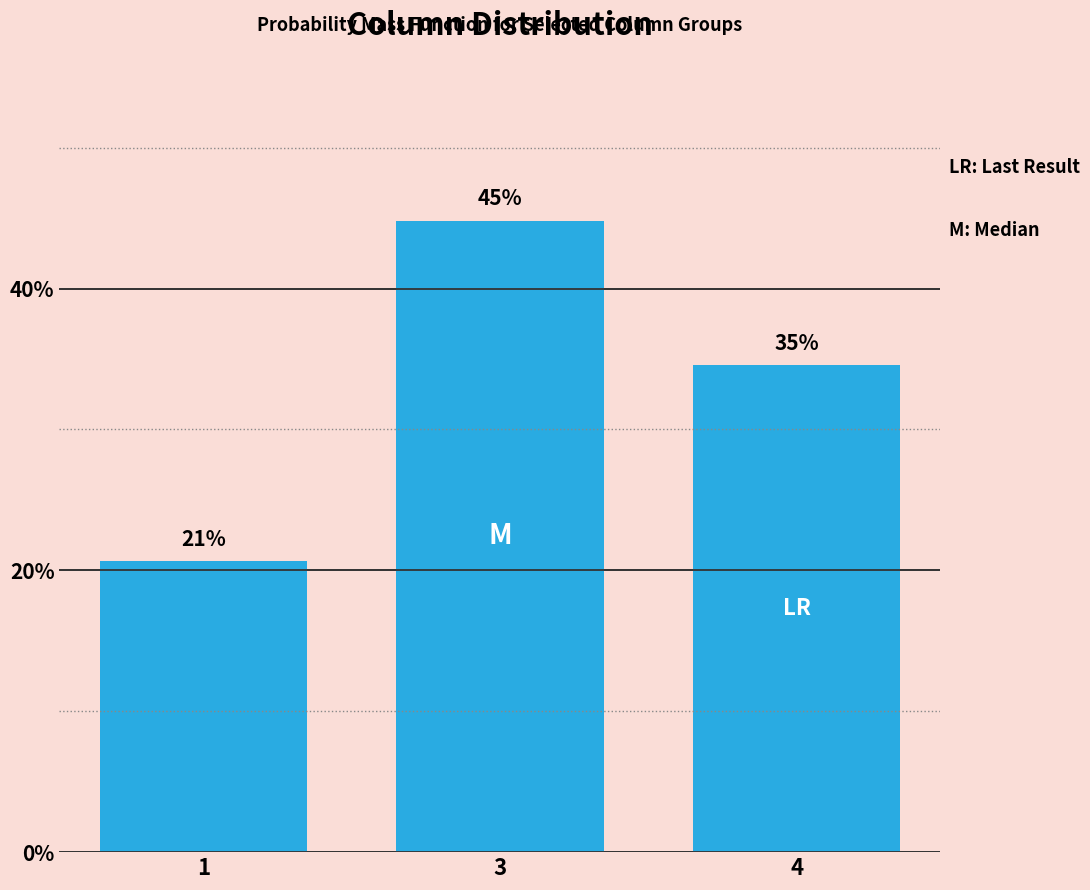

How many bars are there in total?

3